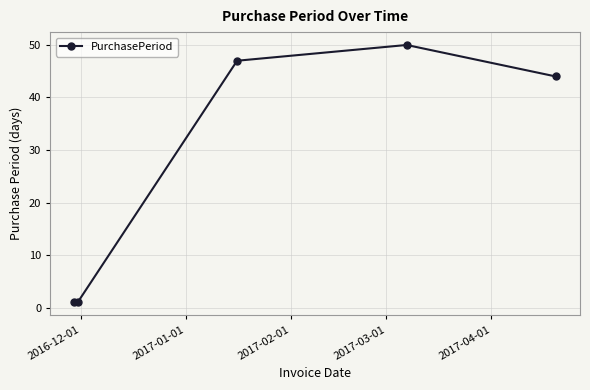

Does the chart have visible grid lines?

Yes